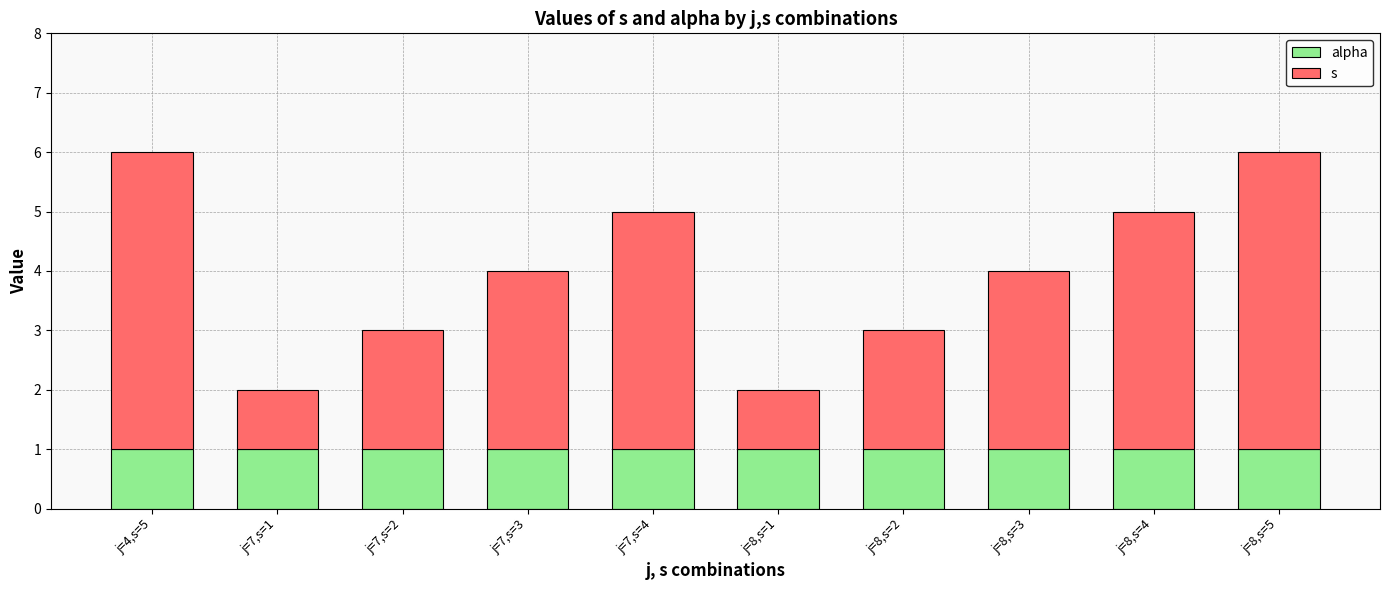

List the series in order of their overall mean, highest first.

s, alpha